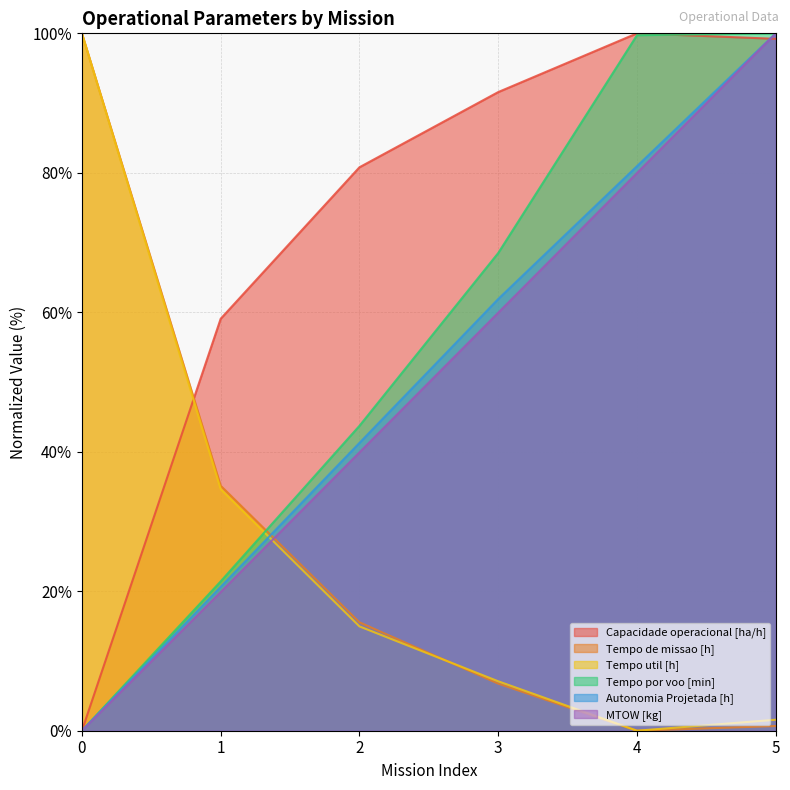

Is the value of Autonomia Projetada [h] at 1 greater than the value of Capacidade operacional [ha/h] at 4?

No